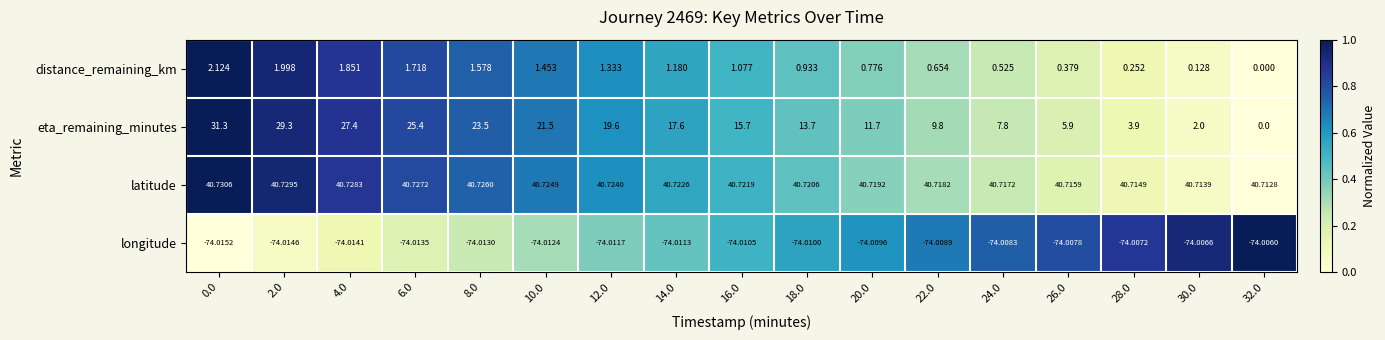

Count the number of data series in this chart.

4